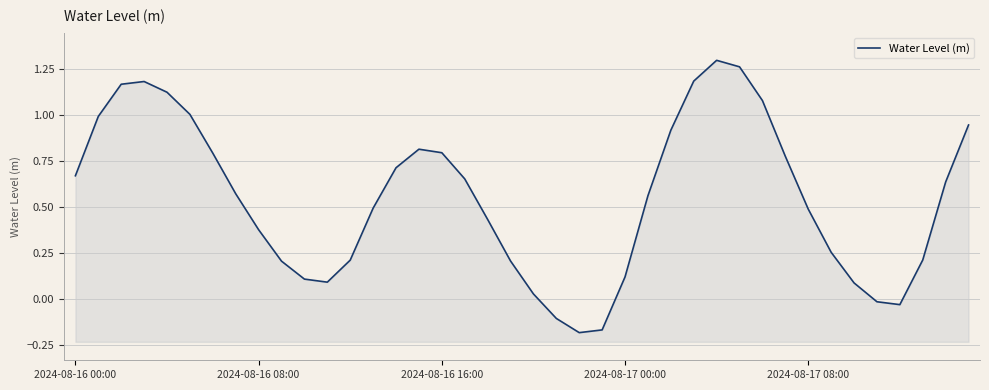

Reading left to right, list all the values displayed in this chart.

0.7	1.0	1.2	1.2	1.1	1.0	0.8	0.6	0.4	0.2	0.1	0.1	0.2	0.5	0.7	0.8	0.8	0.7	0.4	0.2	0.0	-0.1	-0.2	-0.2	0.1	0.6	0.9	1.2	1.3	1.3	1.1	0.8	0.5	0.3	0.1	-0.0	-0.0	0.2	0.6	0.9